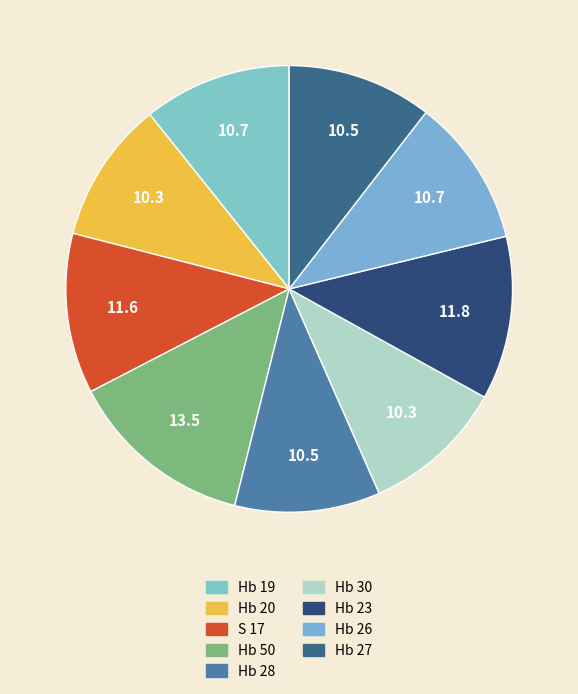

Rank the categories by value from highest to lowest.

Hb 50, Hb 23, S 17, Hb 19, Hb 26, Hb 28, Hb 27, Hb 30, Hb 20